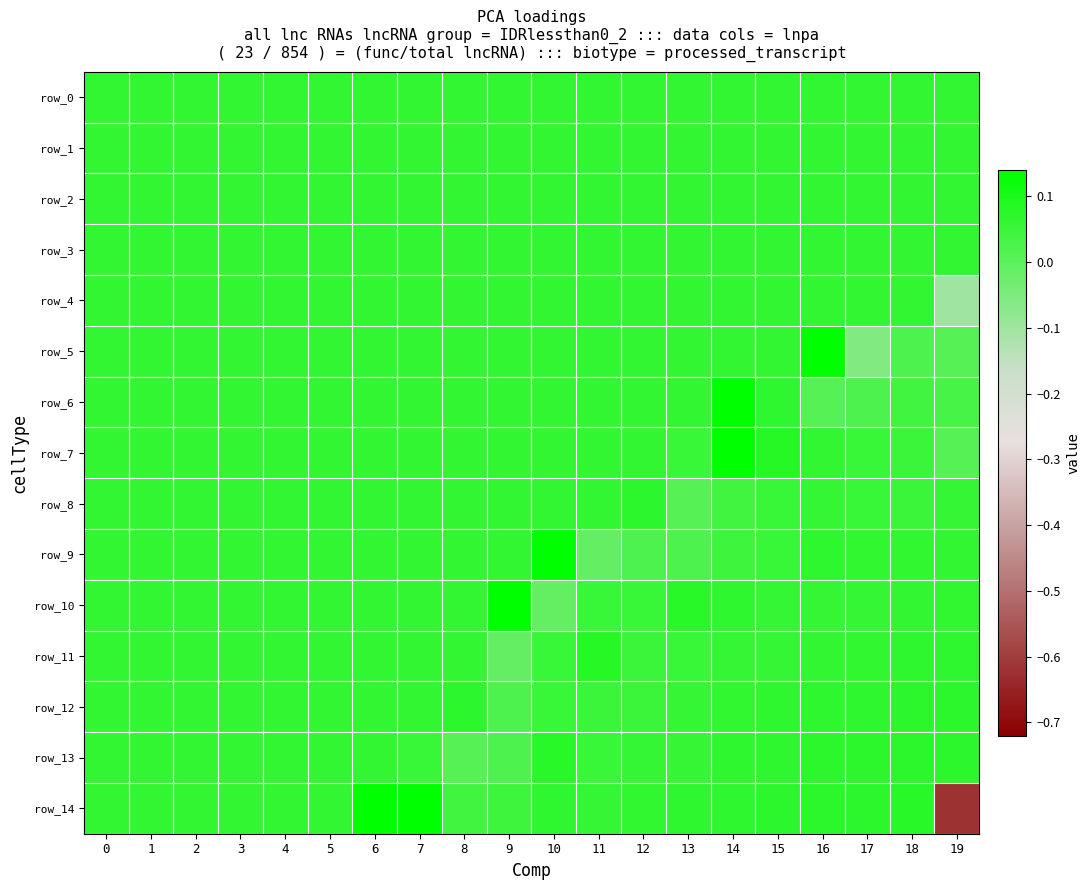

What is the sum of the row_5 values at 10 and 4?

0.1